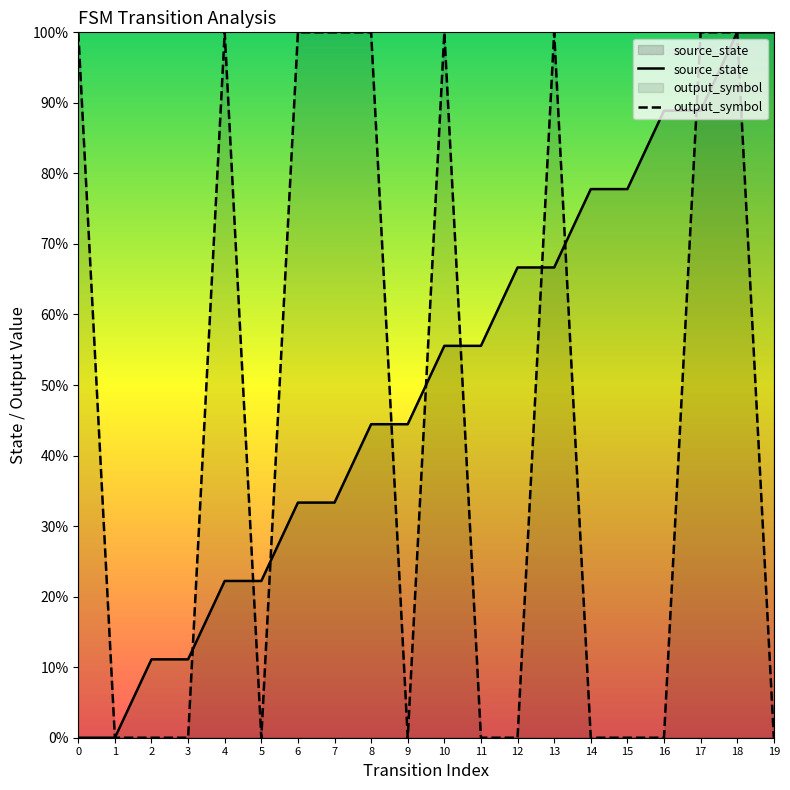

After their last crossing, which series has the higher values: input_symbol_encoded or source_state?

input_symbol_encoded